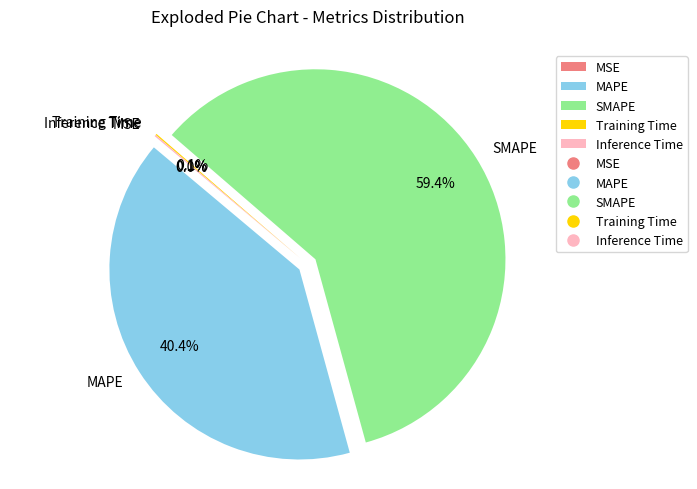

Does SMAPE represent more than half of the total?

Yes